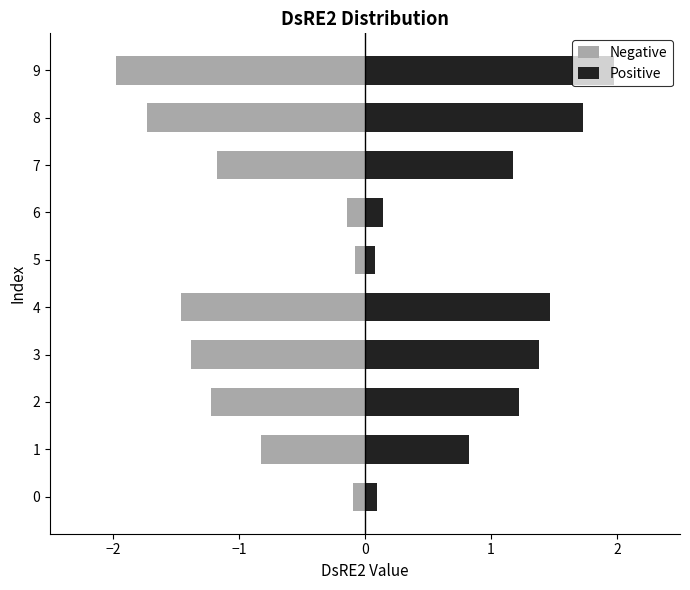

The Positive series shows 2.4 at 8. True or false?

False